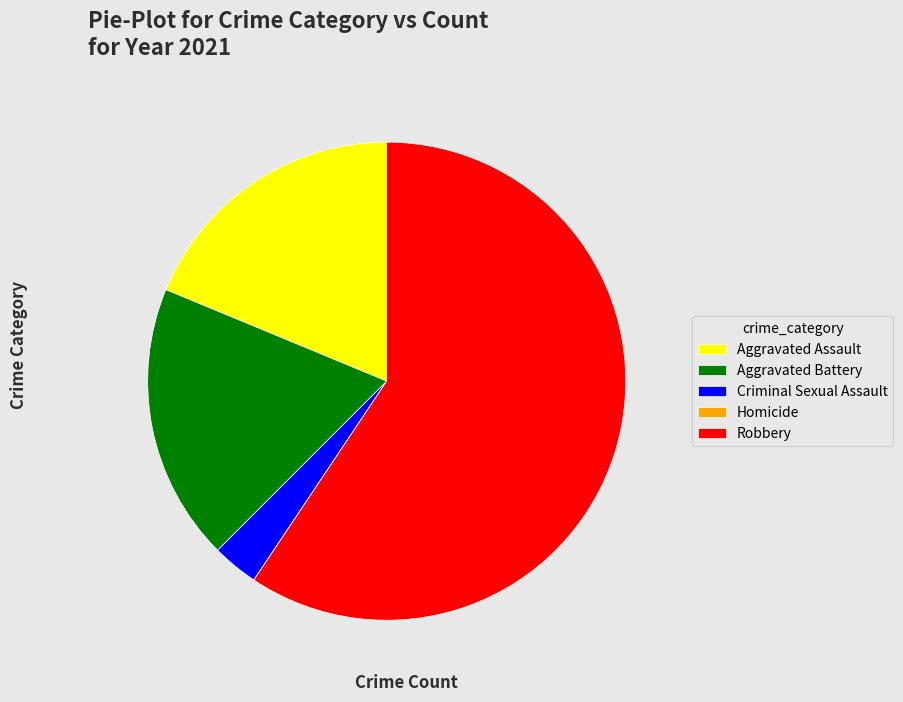

True or false: Criminal Sexual Assault accounts for 3% of the total.

True